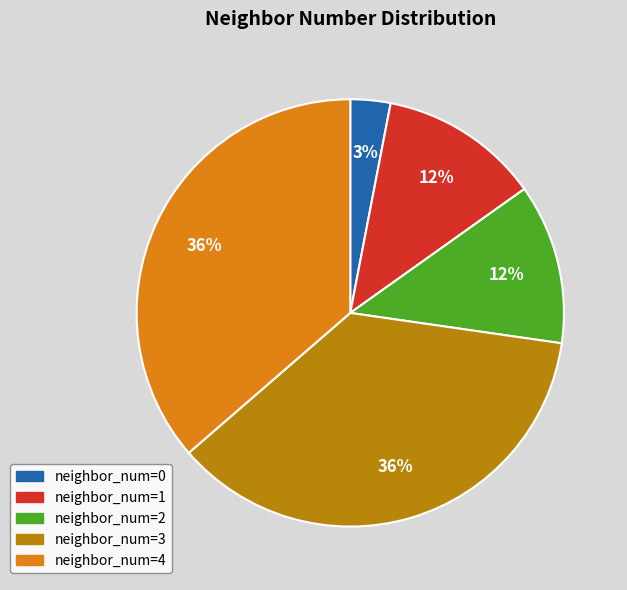

What percentage is the neighbor_num=3 slice, to the nearest percent?

36%